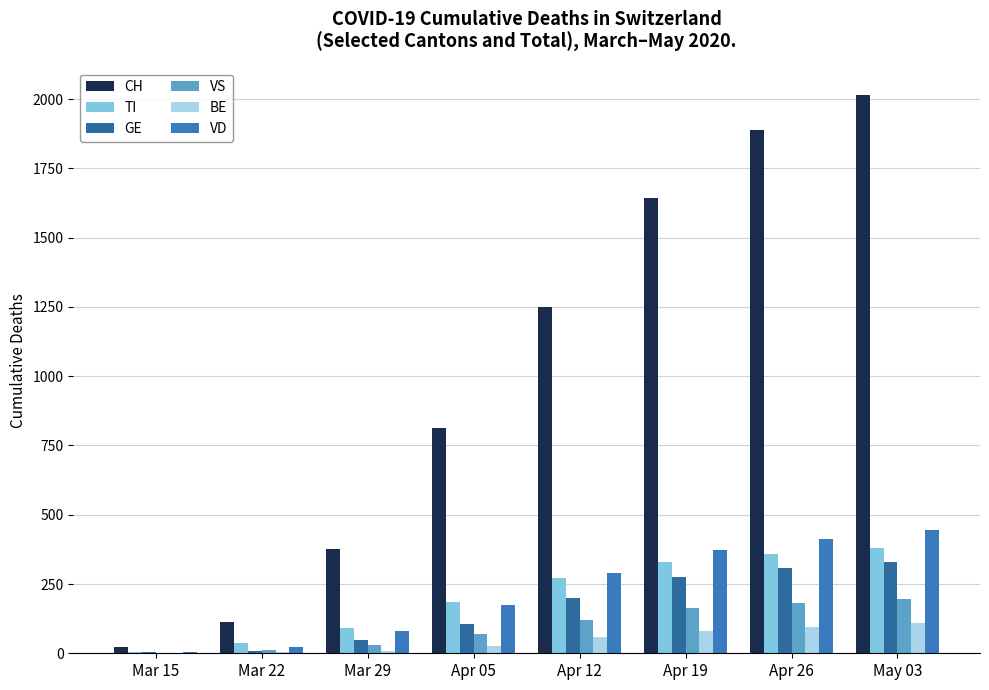

The VD series shows 24 at Mar 22. True or false?

True